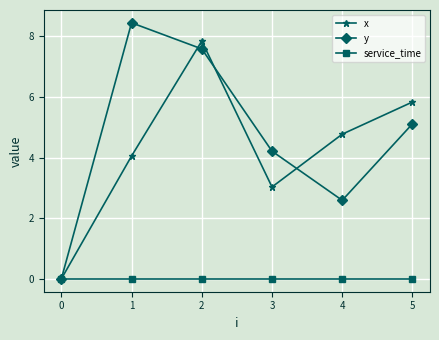

Which series has the widest spread of values?

y